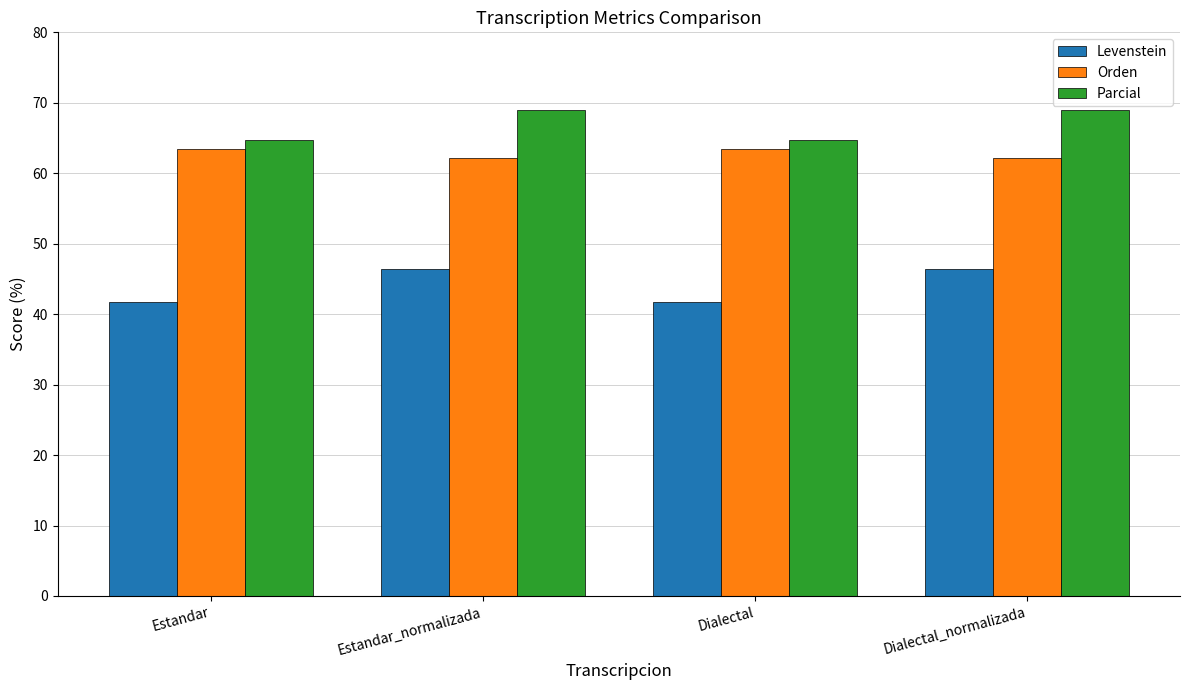

Is it true that Parcial equals 68.9 at Dialectal_normalizada?

True